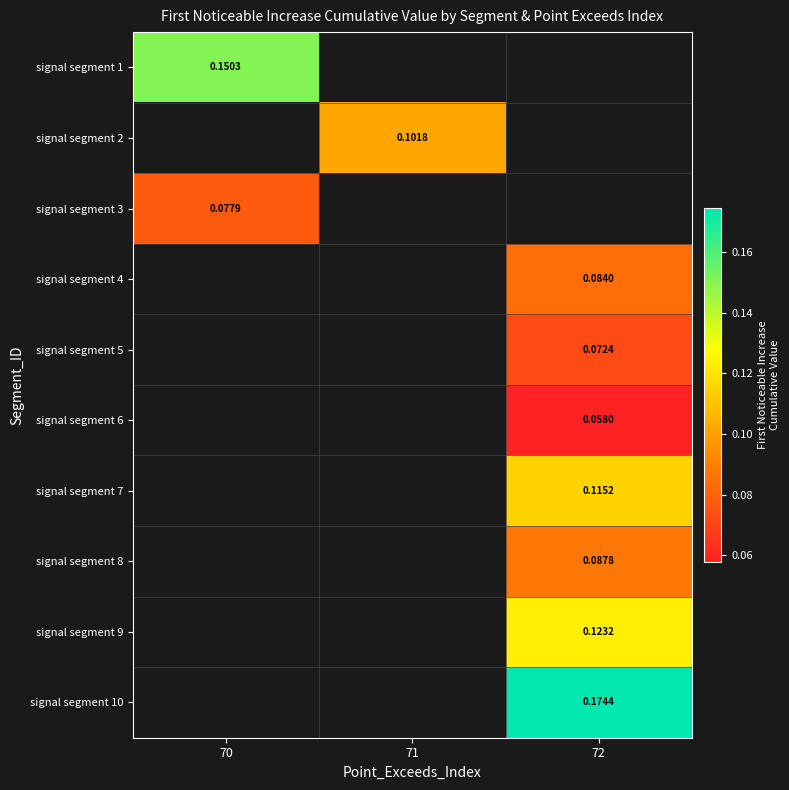

How many values in signal segment 2 are above zero?

1